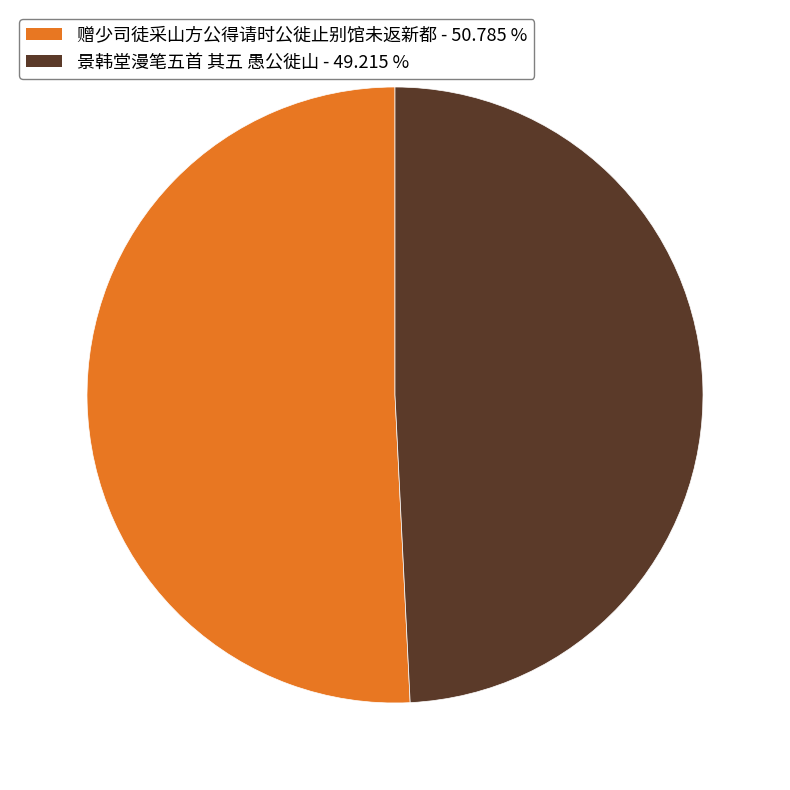

Which slice is the largest?

赠少司徒采山方公得请时公徙止别馆未返新都